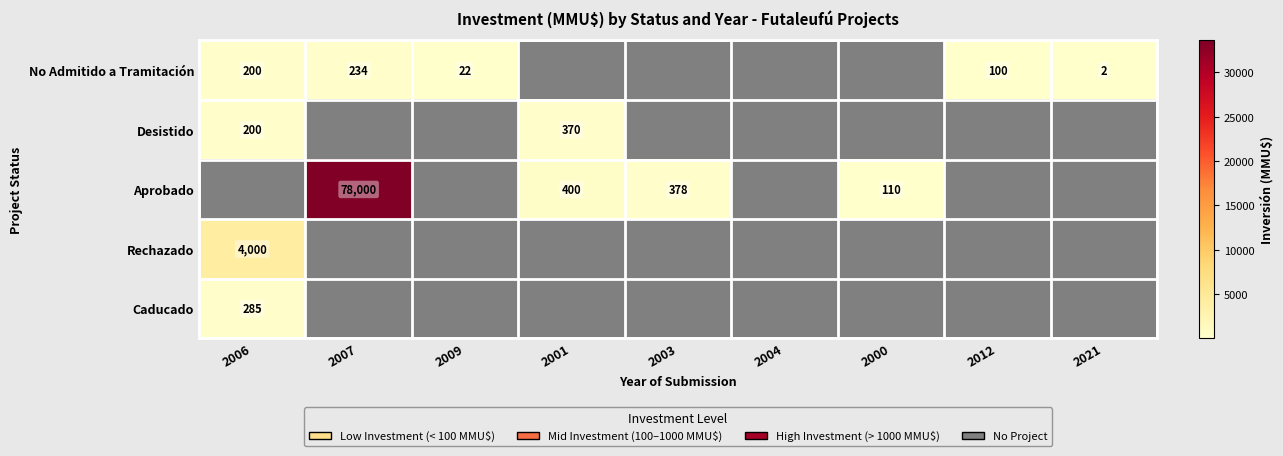

The No Admitido a Tramitación series shows 28 at 2012. True or false?

False